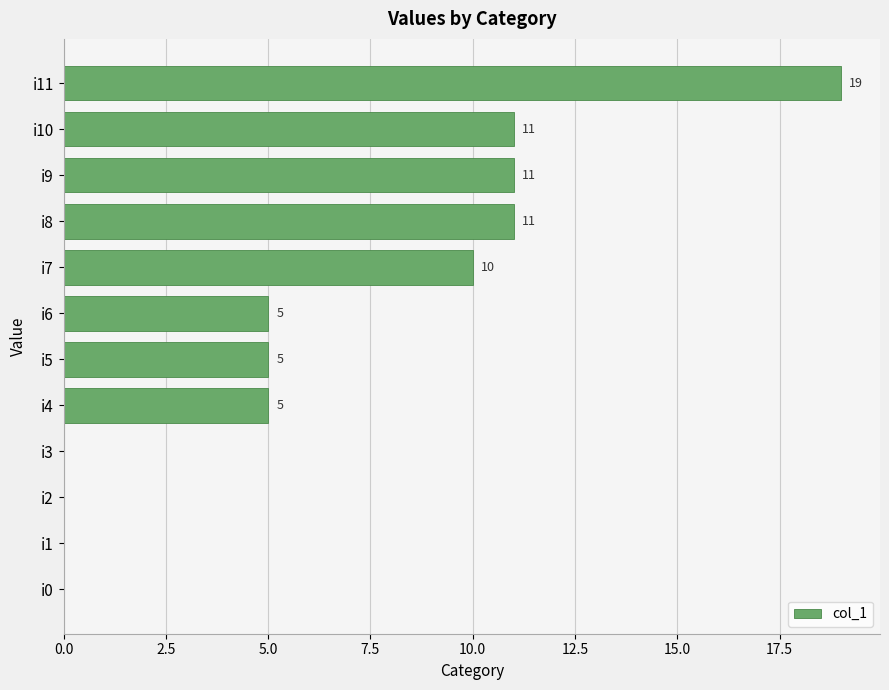

What is the sum of the values at i9 and i3?

11